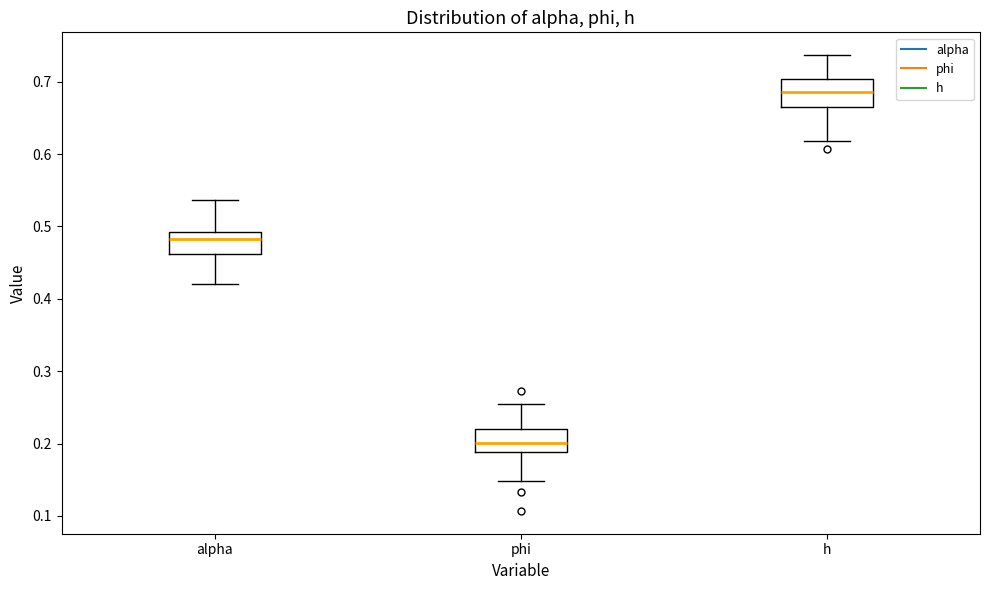

Which box's median line is the highest?

h